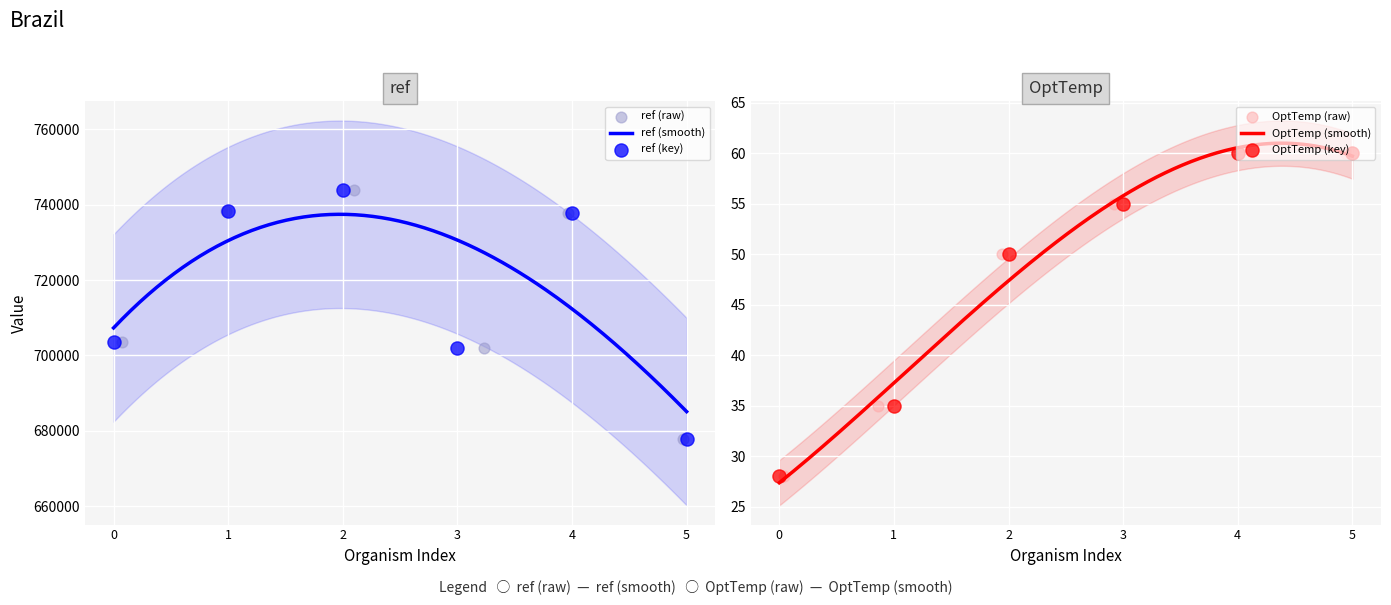

What is the maximum value for ref (smooth)?

737452.8